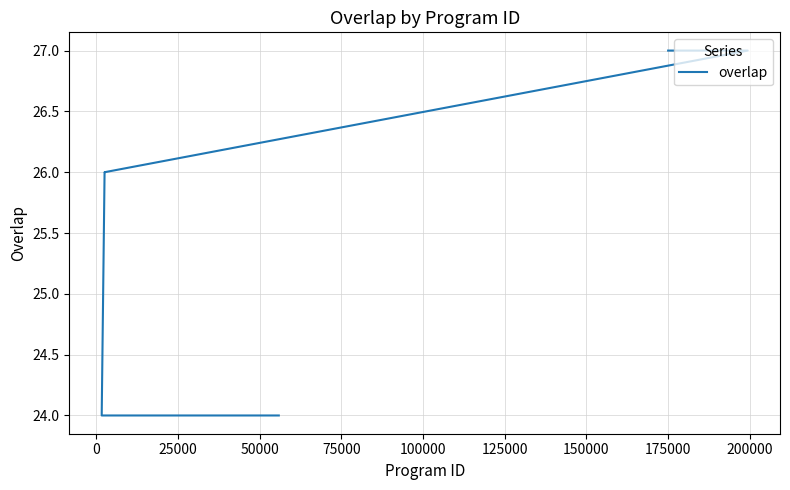

Count the number of data series in this chart.

1